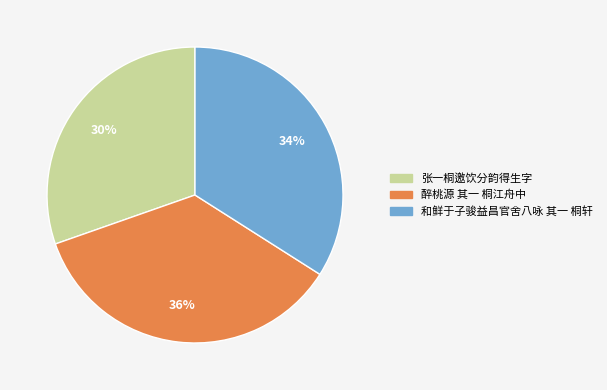

Approximately how many times larger is the value at 醉桃源 其一 桐江舟中 compared to 张一桐邀饮分韵得生字?

1.2